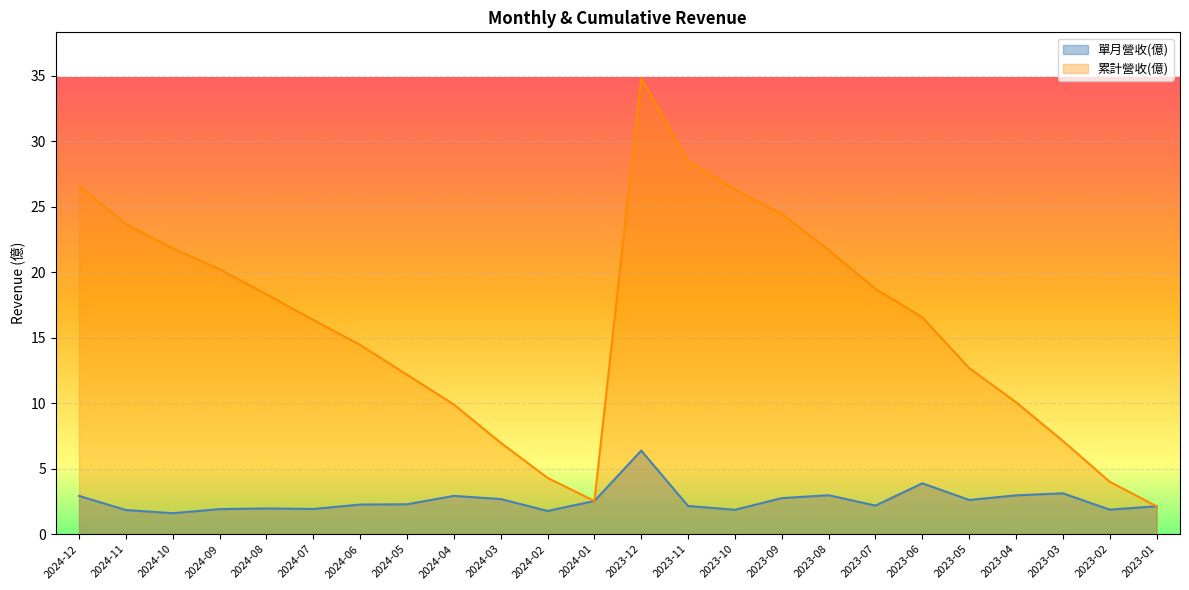

Which has a higher value, 2023-12 or 2024-04?

2023-12